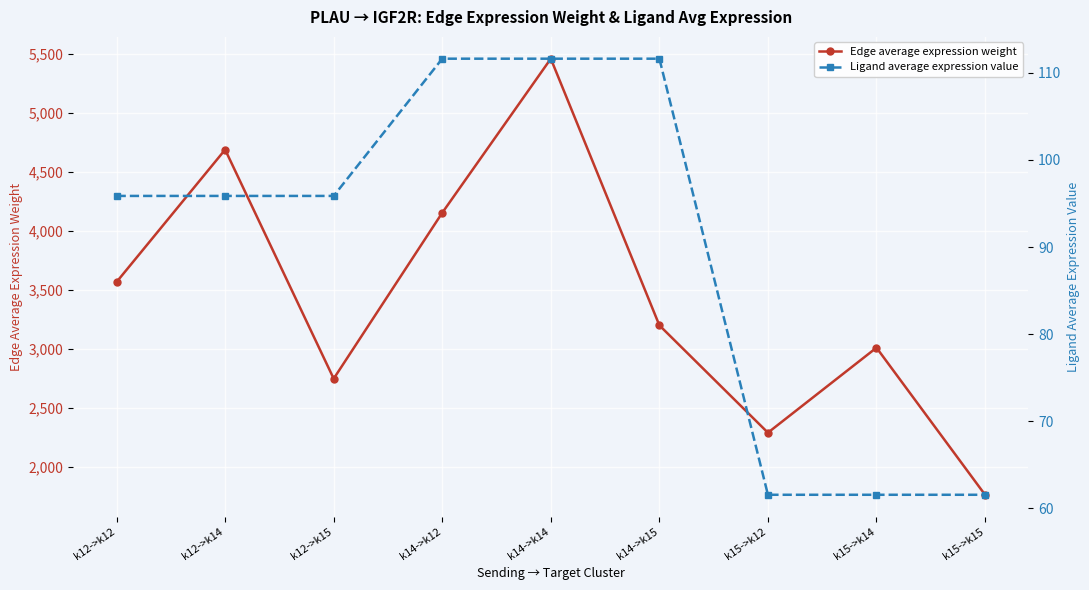

Does the chart display data point markers on the line(s)?

Yes